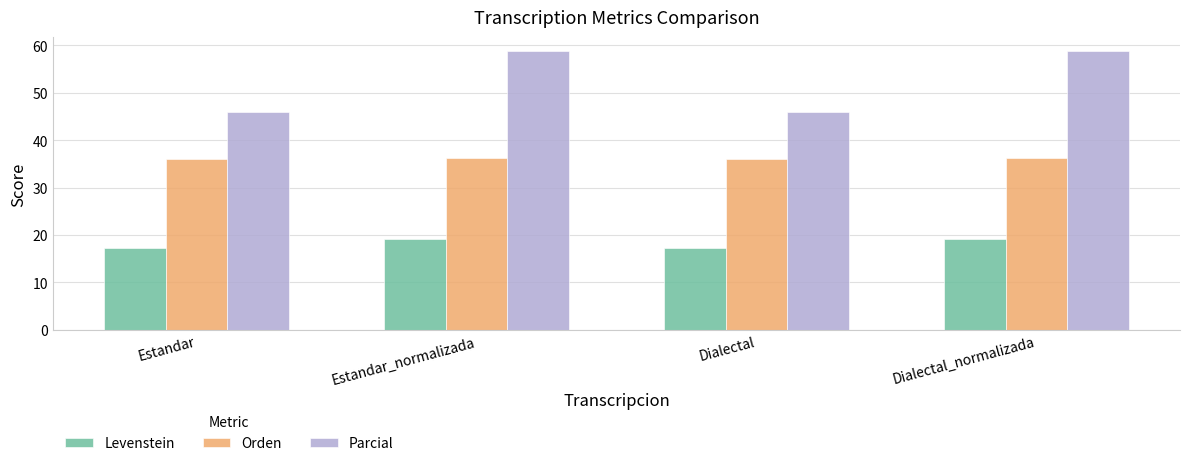

Reading right to left, what are all the values shown in this chart?

Levenstein: Dialectal_normalizada=19.2	Dialectal=17.2	Estandar_normalizada=19.2	Estandar=17.2
Orden: Dialectal_normalizada=36.2	Dialectal=35.9	Estandar_normalizada=36.2	Estandar=35.9
Parcial: Dialectal_normalizada=58.8	Dialectal=45.9	Estandar_normalizada=58.8	Estandar=45.9